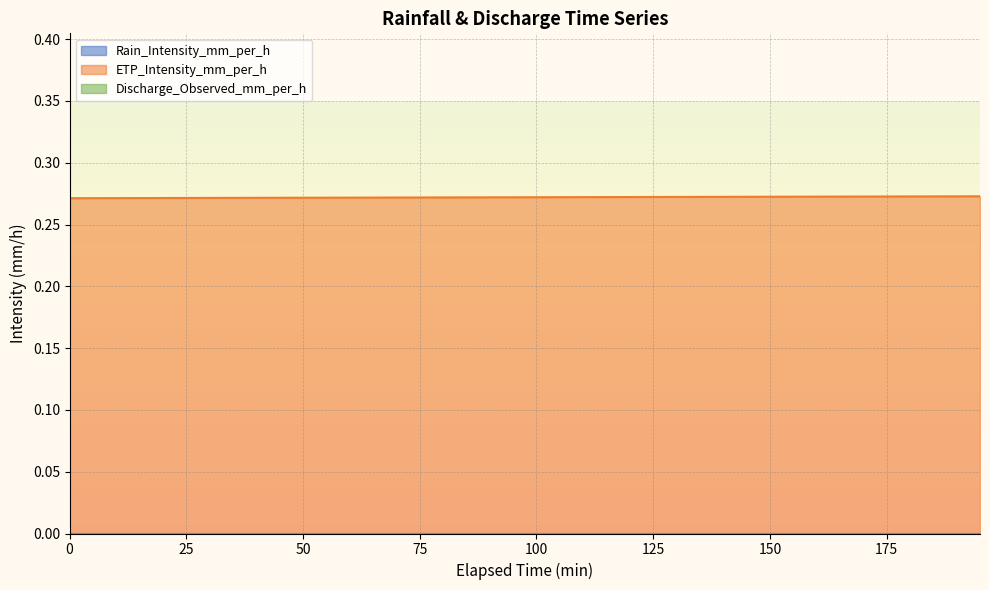

Is it true that ETP_Intensity_mm_per_h equals 0.4 at 80?

False